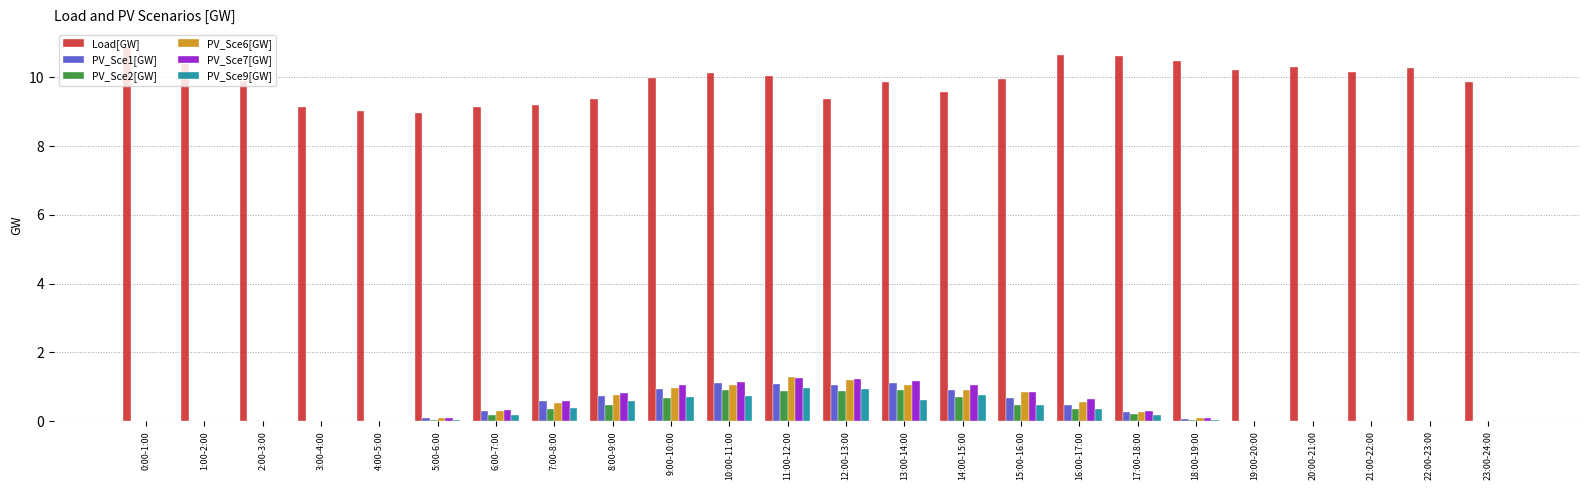

What is the maximum value shown in the chart?

10.9